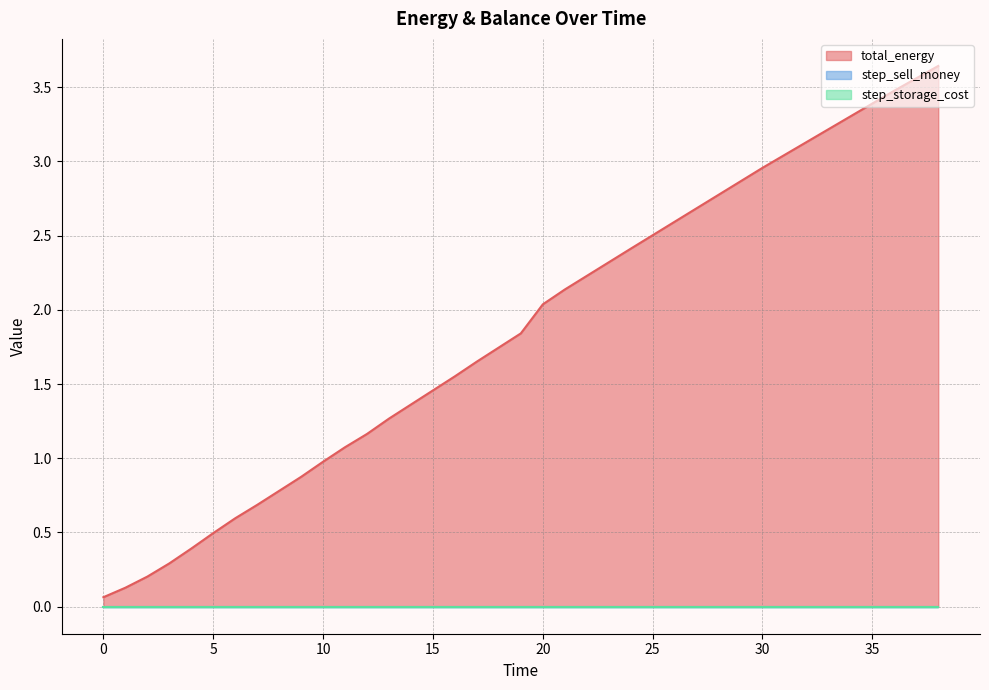

Rank the categories by step_storage_cost value from highest to lowest.

0, 1, 2, 3, 4, 5, 6, 7, 8, 9, 10, 11, 12, 13, 14, 15, 16, 17, 18, 19, 20, 21, 22, 23, 24, 25, 26, 27, 28, 29, 30, 31, 32, 33, 34, 35, 36, 37, 38